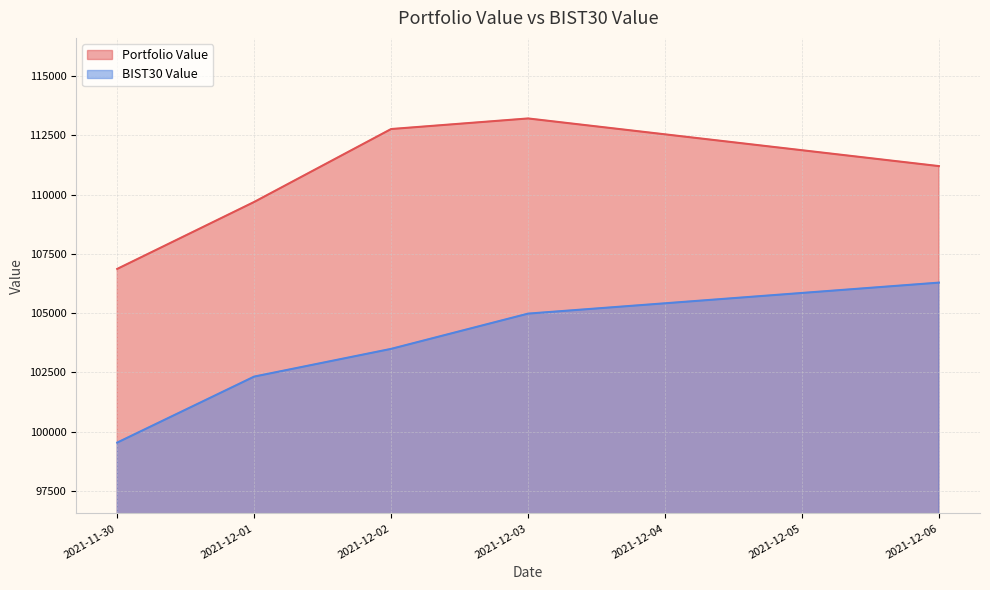

What is the minimum value for Portfolio Value?

106865.5